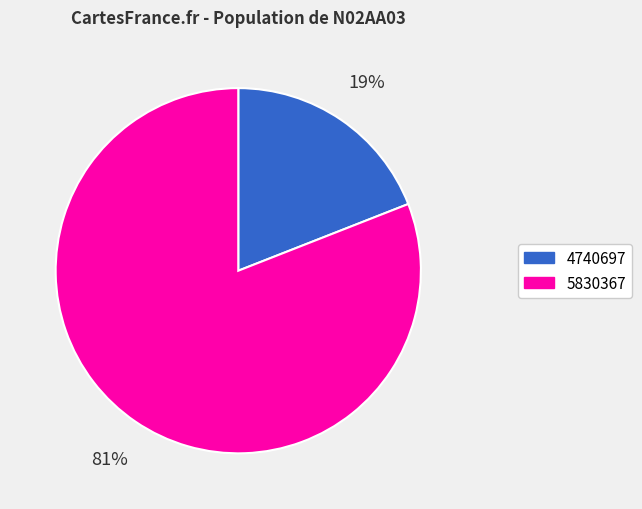

To the nearest percent, what percentage of the pie is 5830367?

81%